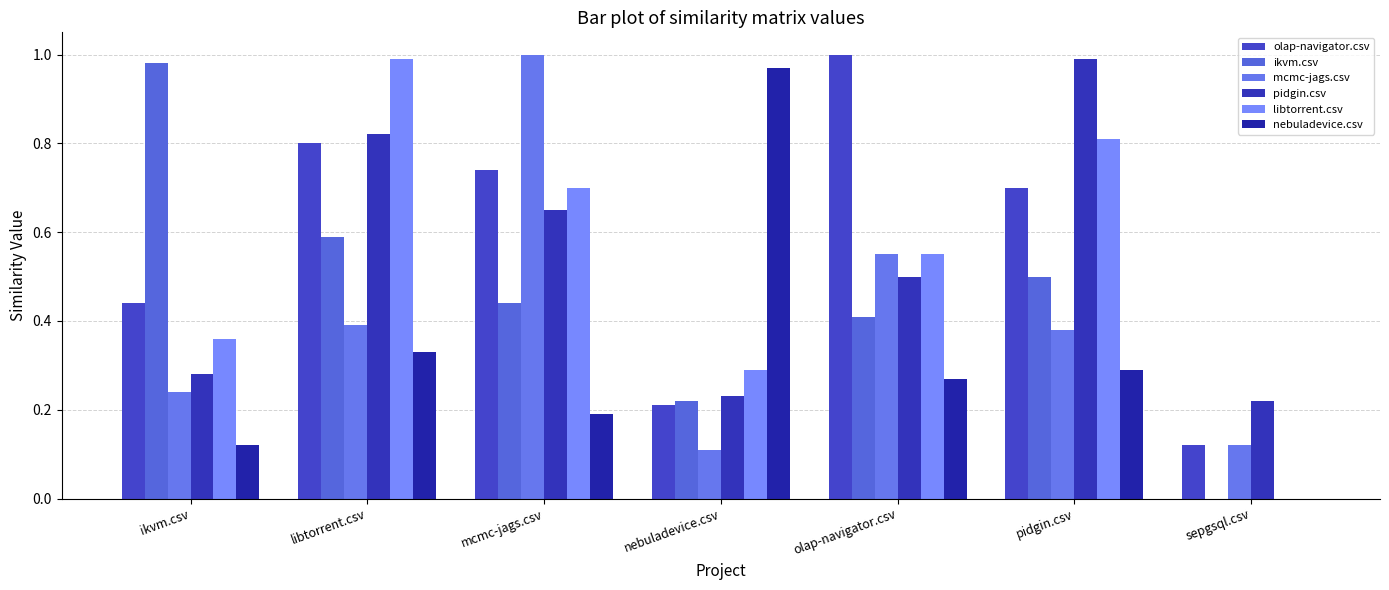

How many groups of bars are there?

7